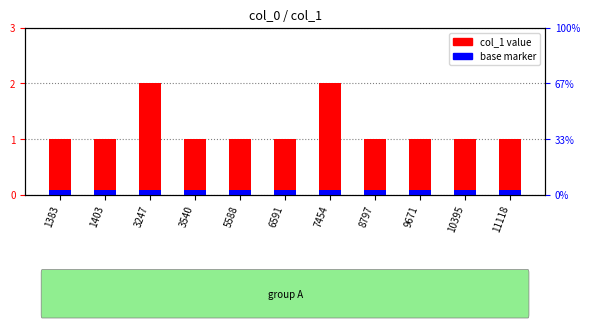

List the labels in order of value, largest first.

3247, 7454, 1383, 1403, 3540, 5588, 6591, 8797, 9671, 10395, 11118